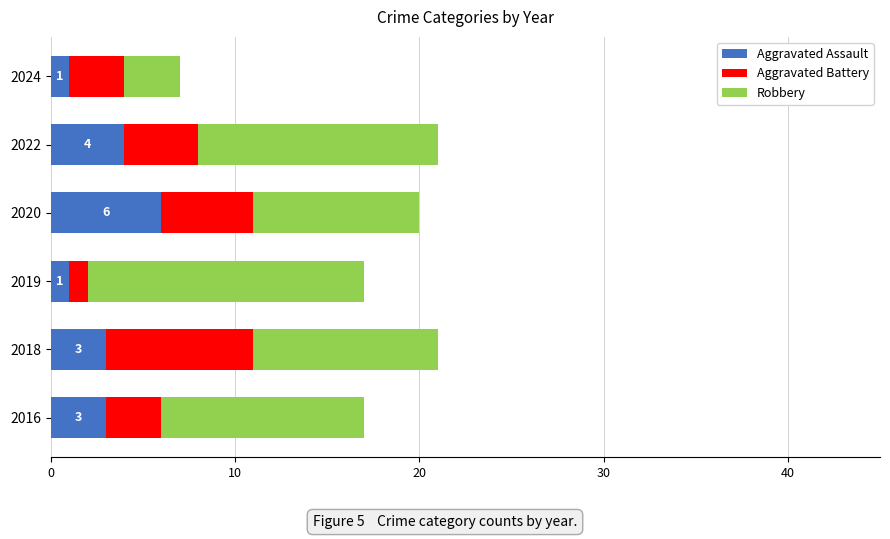

Which category has the highest value in the Aggravated Assault series?

2020